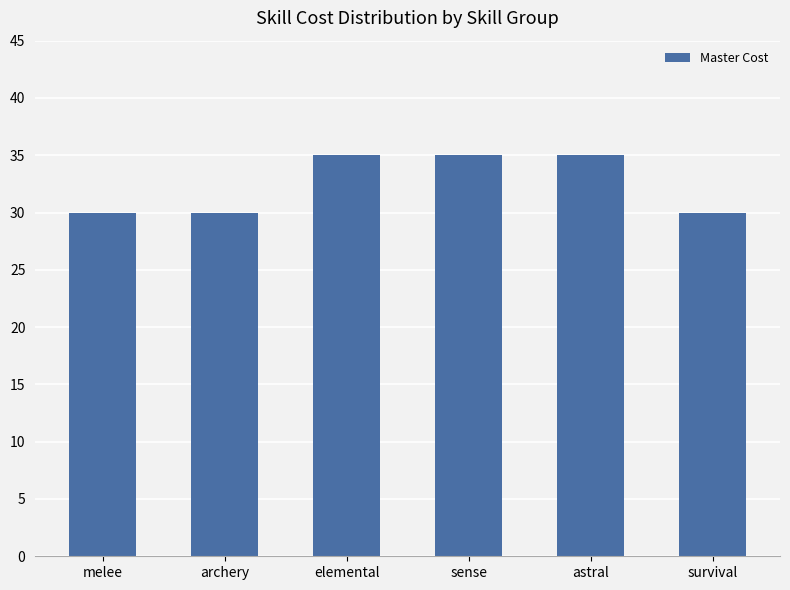

Is it true that the value at archery is 16?

False